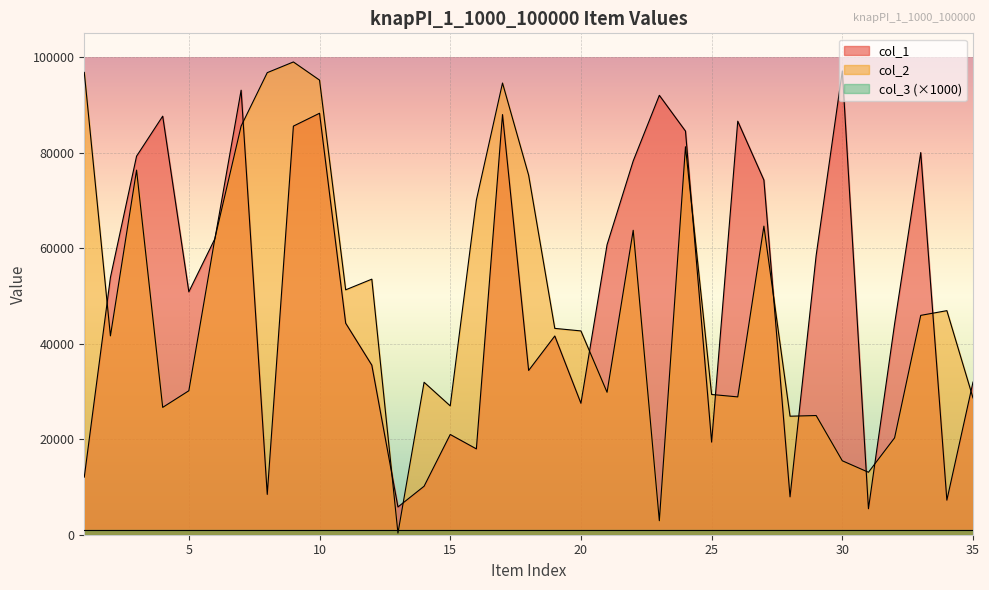

At which category is the sum across all series the highest?

9